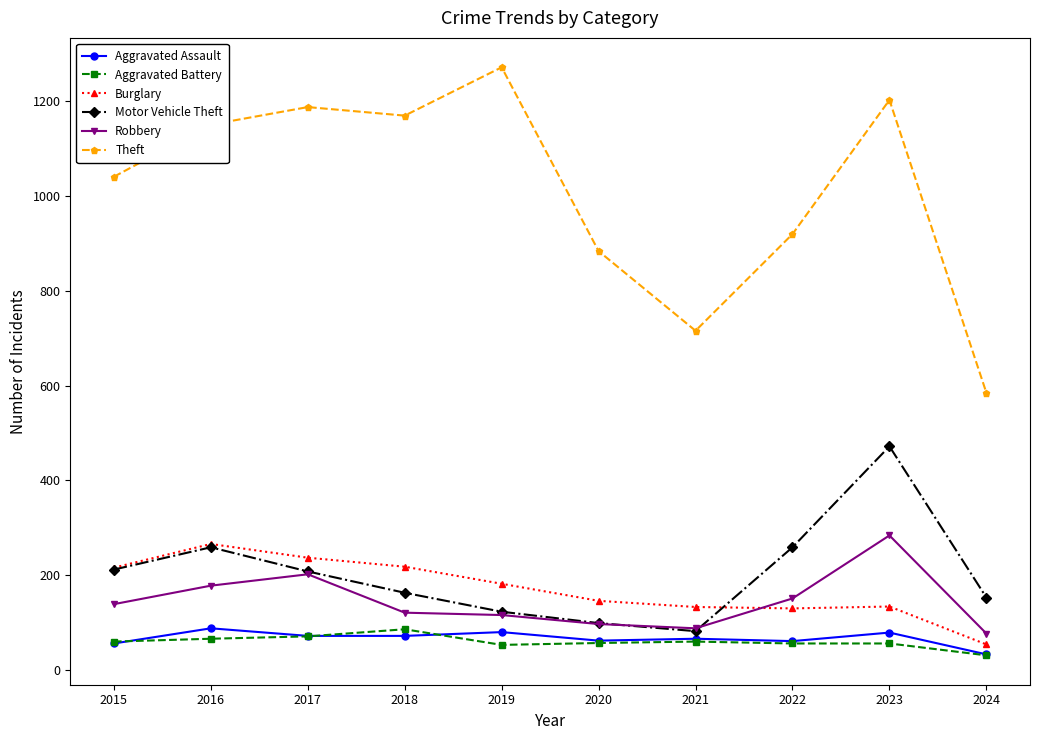

The value of Burglary at 2023 is 206. True or false?

False